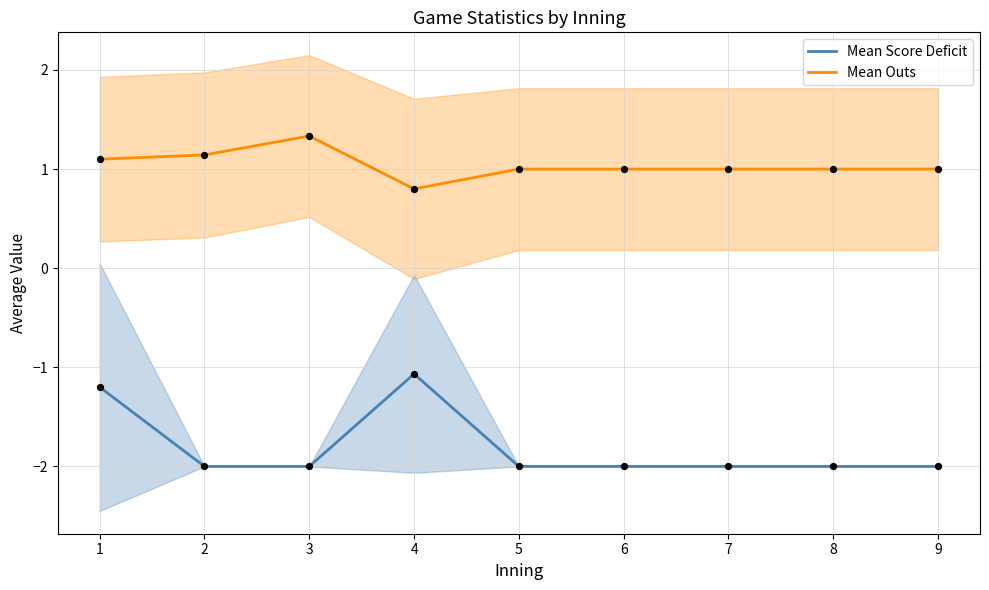

Which series reaches the maximum Y coordinate?

Mean Outs